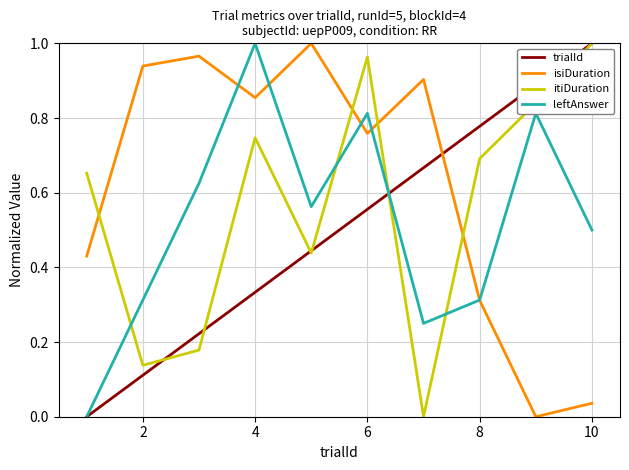

How many times do leftAnswer and itiDuration cross each other?

4